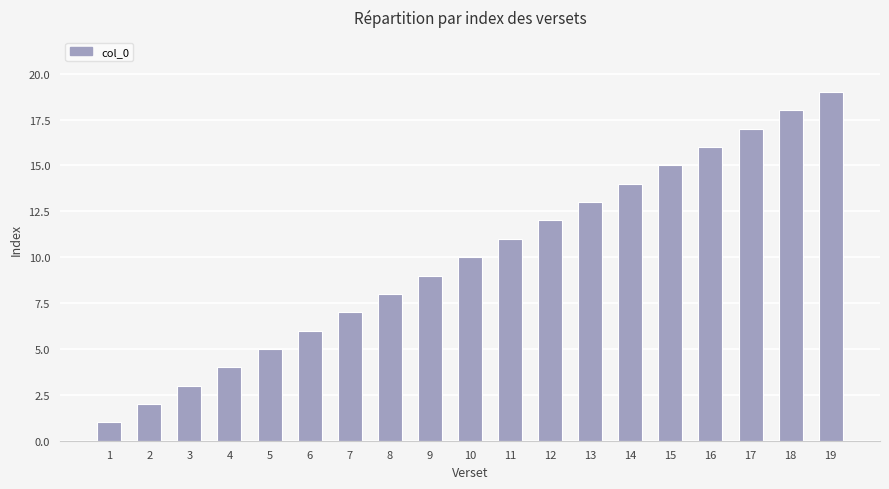

What is the value of the 5th bar from the left?

5